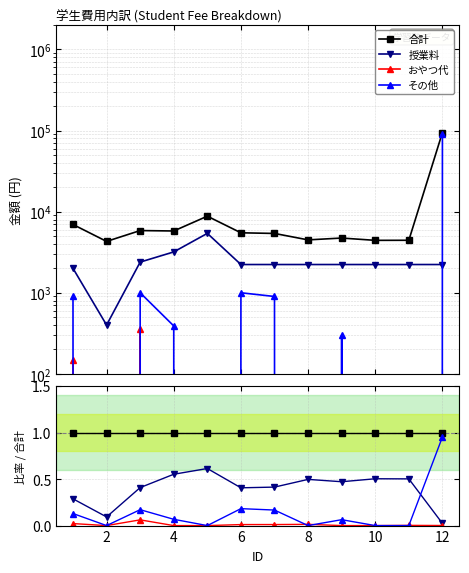

True or false: 合計 and おやつ代 intersect in this chart.

False